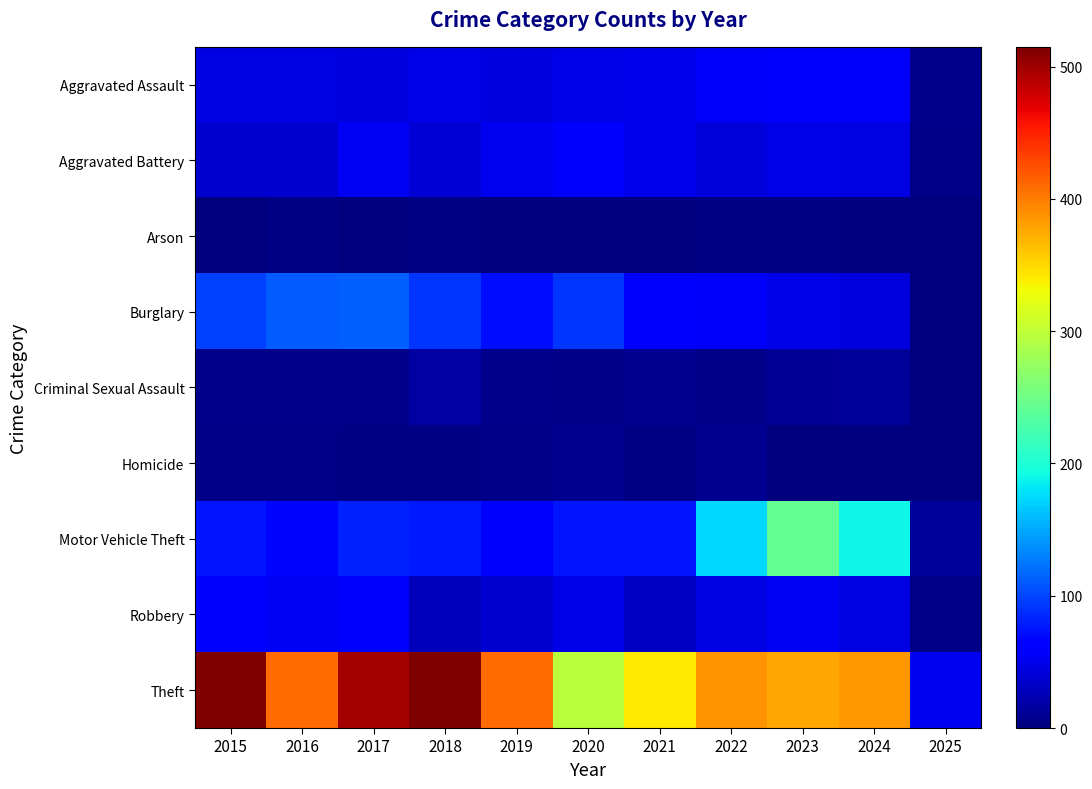

Reading left to right, extract all data points from this chart.

Aggravated Assault: 2015=46	2016=46	2017=44	2018=48	2019=44	2020=48	2021=50	2022=55	2023=59	2024=56	2025=7
Aggravated Battery: 2015=38	2016=37	2017=54	2018=39	2019=51	2020=59	2021=49	2022=42	2023=47	2024=46	2025=6
Arson: 2015=1	2016=4	2017=2	2018=3	2019=0	2020=2	2021=1	2022=3	2023=4	2024=2	2025=0
Burglary: 2015=98	2016=112	2017=114	2018=92	2019=72	2020=92	2021=57	2022=56	2023=48	2024=43	2025=1
Criminal Sexual Assault: 2015=7	2016=7	2017=7	2018=18	2019=7	2020=5	2021=9	2022=5	2023=11	2024=14	2025=0
Homicide: 2015=6	2016=5	2017=4	2018=3	2019=5	2020=10	2021=4	2022=9	2023=2	2024=1	2025=0
Motor Vehicle Theft: 2015=75	2016=67	2017=82	2018=78	2019=60	2020=75	2021=75	2022=175	2023=243	2024=191	2025=14
Robbery: 2015=59	2016=54	2017=60	2018=27	2019=38	2020=48	2021=32	2022=46	2023=53	2024=46	2025=5
Theft: 2015=515	2016=409	2017=497	2018=515	2019=409	2020=296	2021=341	2022=388	2023=377	2024=385	2025=52